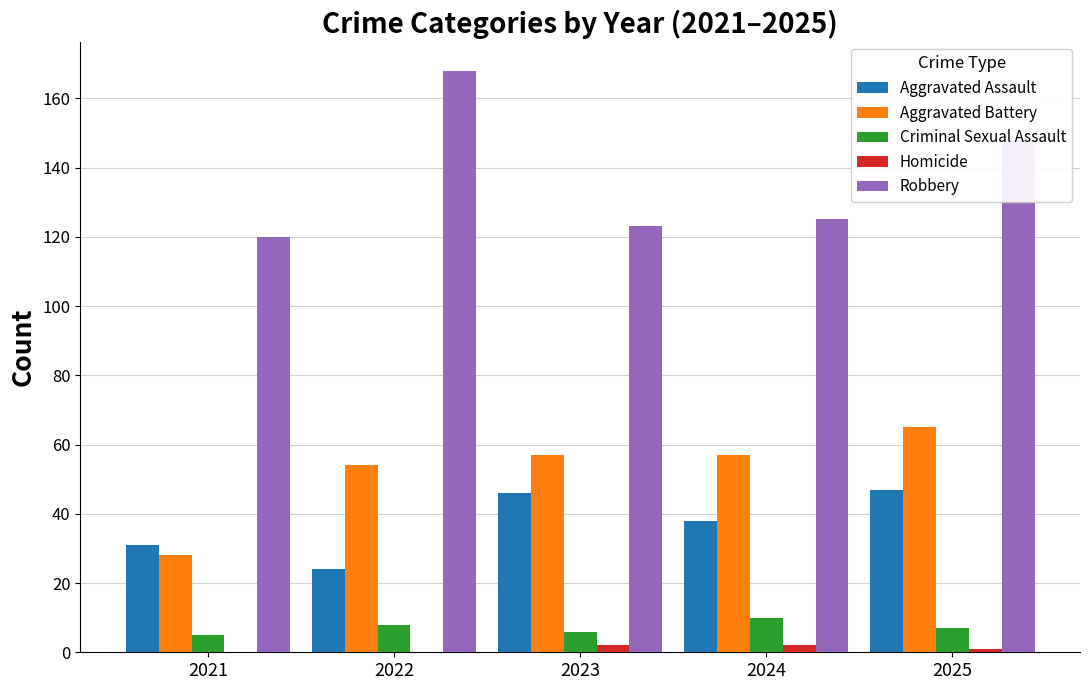

Which label corresponds to the largest value in the chart?

2022